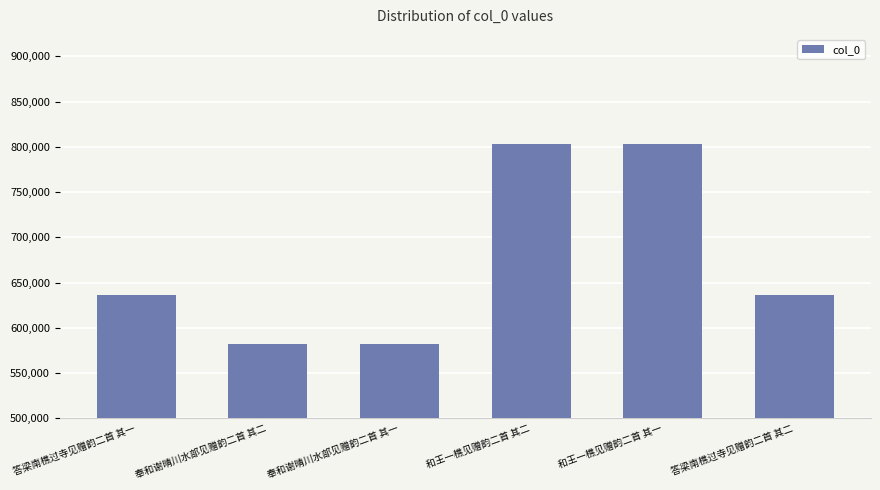

Are the bars horizontal?

No